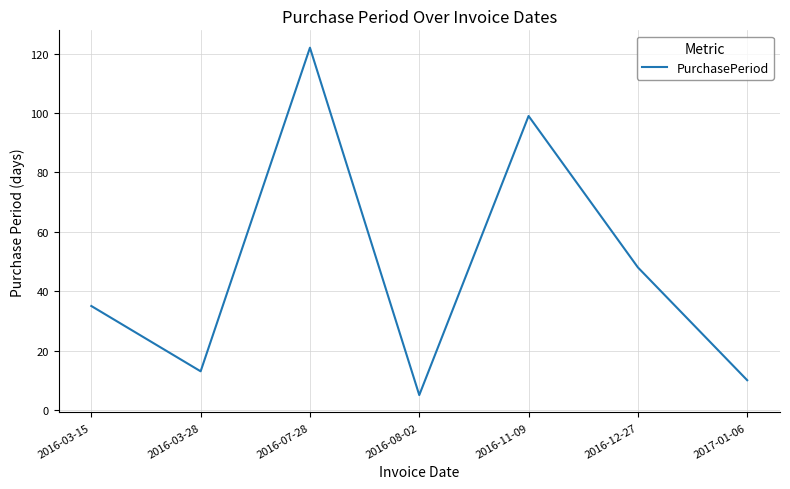

Reading right to left, what are all the values shown in this chart?

10	48	99	5	122	13	35